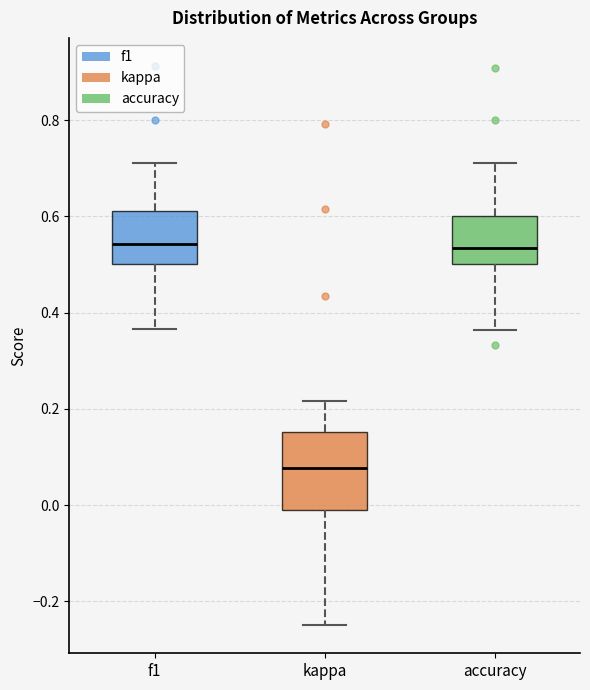

Reading left to right, read every box against the y-axis: the position of its median line, the range the box covers, and the ends of its whiskers. The values are not printed on the chart, so give them approximately, as read against the axis.

f1: median 0.54, box 0.50 to 0.62, whiskers 0.36 to 0.70
kappa: median 0.08, box -0.02 to 0.16, whiskers -0.24 to 0.22
accuracy: median 0.54, box 0.50 to 0.60, whiskers 0.36 to 0.70